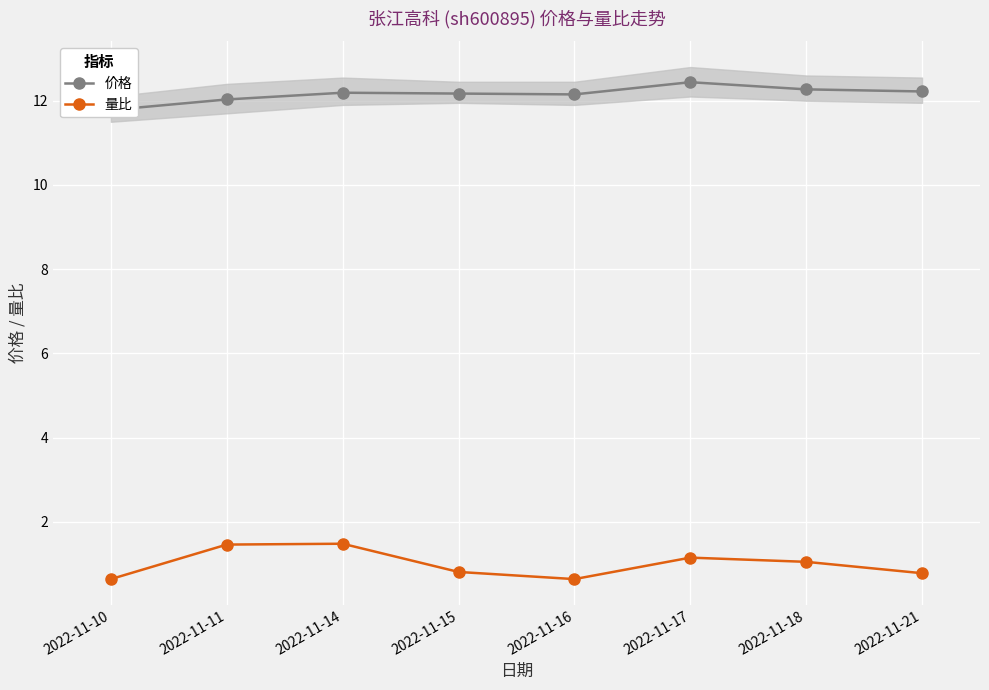

Where does the 量比 series first go above 1?

2022-11-11